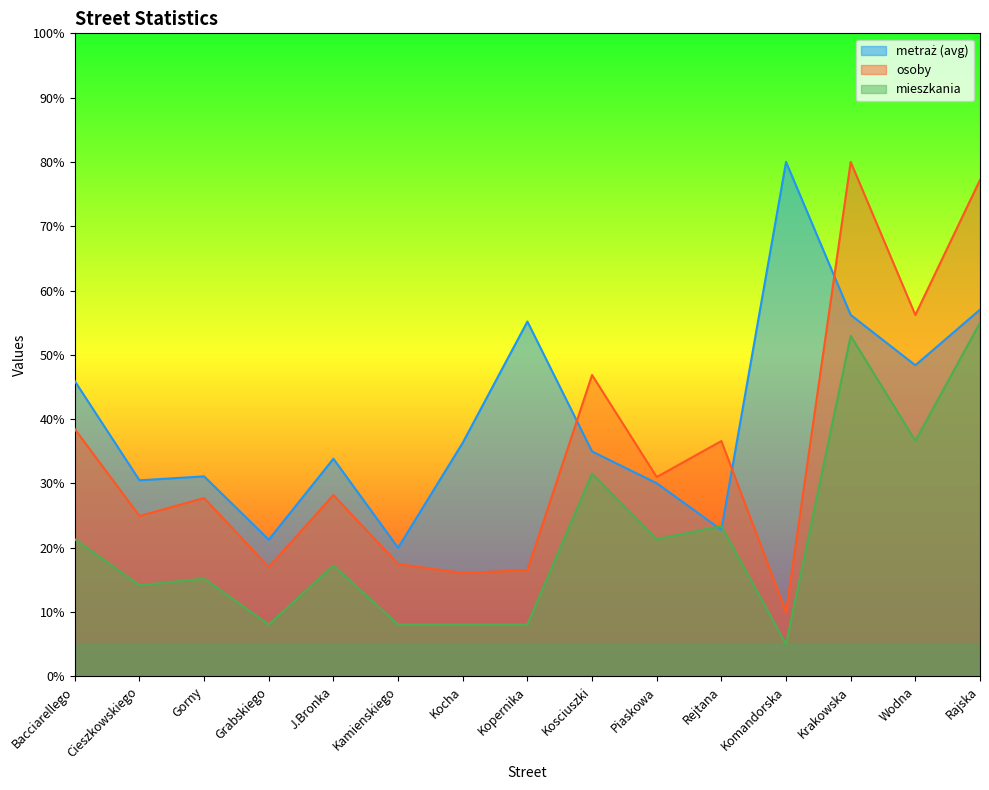

Which category has the highest value in the metraz series?

Komandorska